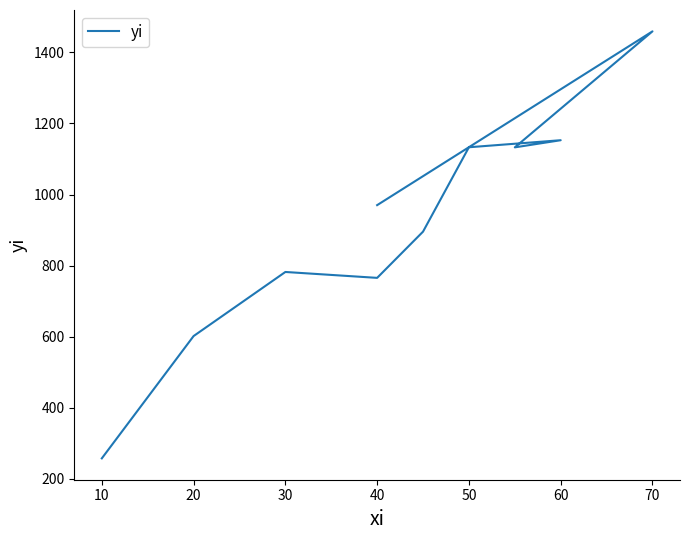

Does the chart have visible grid lines?

No